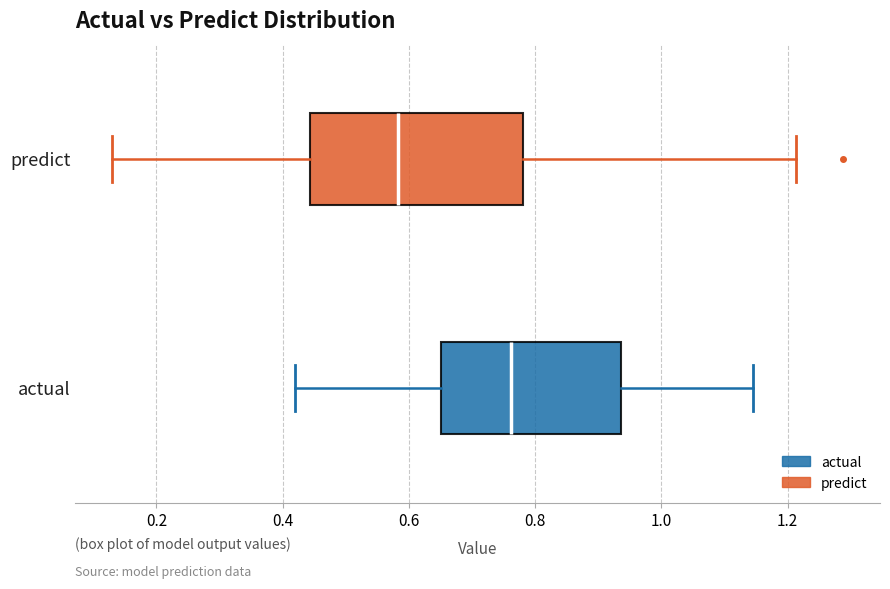

Which box is the widest, from its left edge to its right edge?

predict